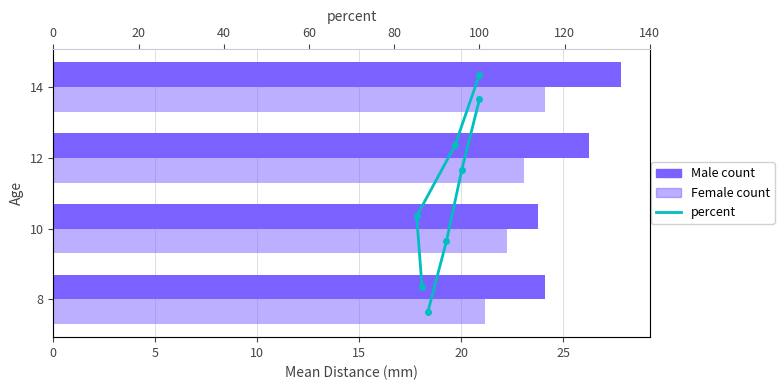

How many values in the Male series exceed 26?

2